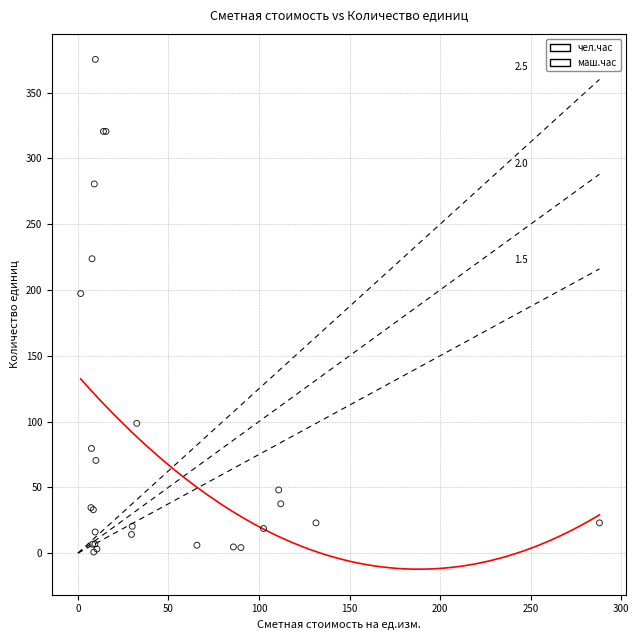

What are all the series names shown in the legend?

чел.час, маш.час